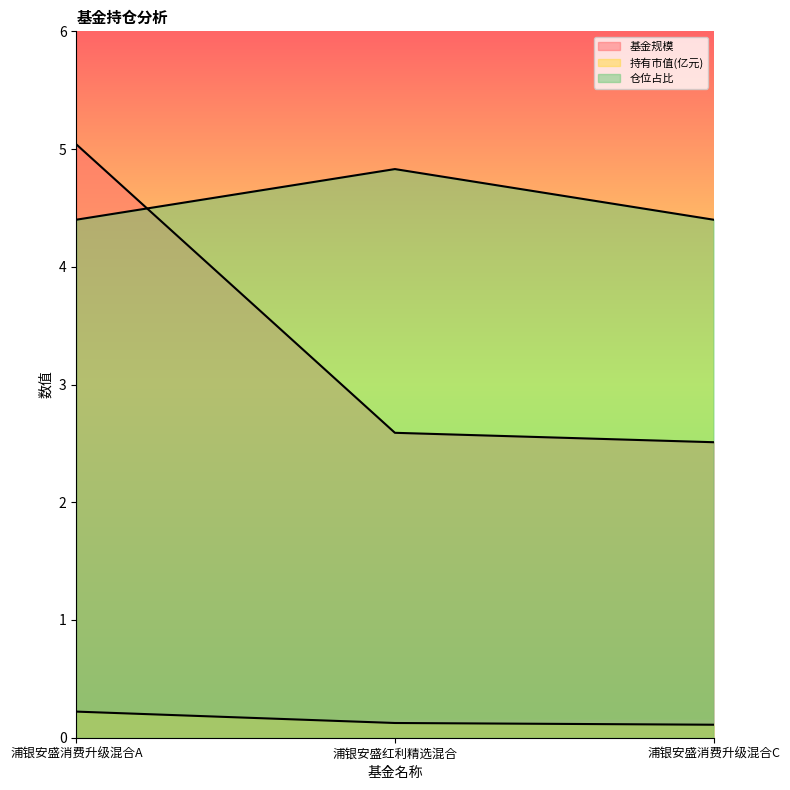

What is the value of the 持有市值(亿元) point at the 1st from the left?

0.2